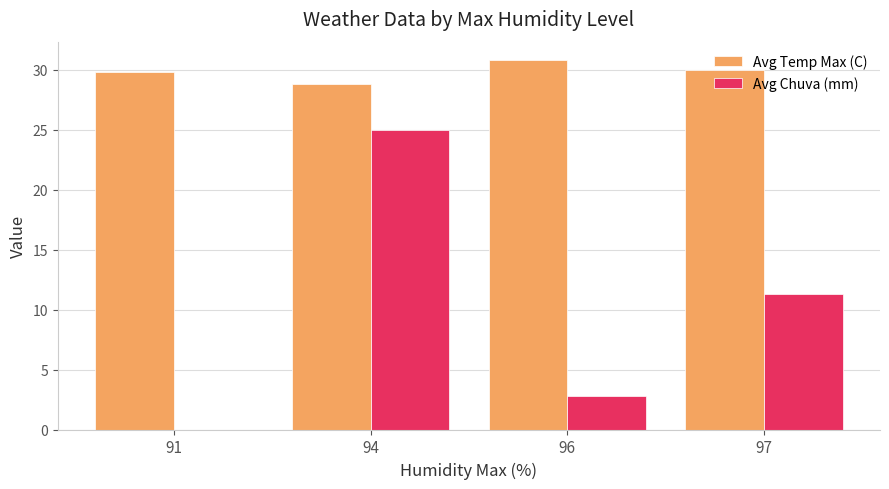

At which label is Avg Chuva (mm) closest to 12?

97